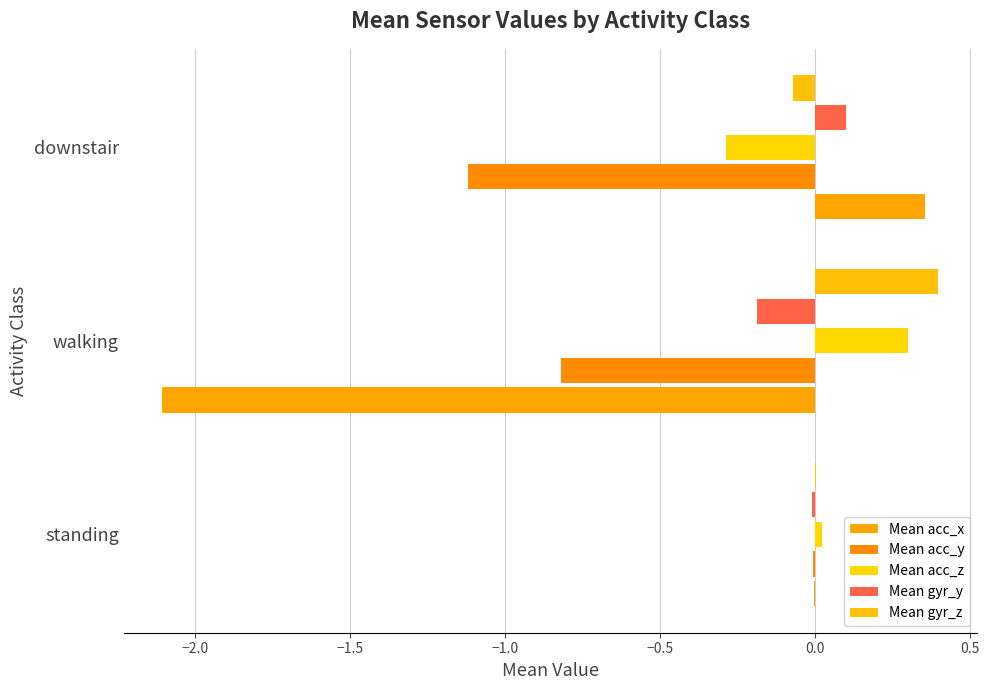

How many categories are shown in the chart?

3